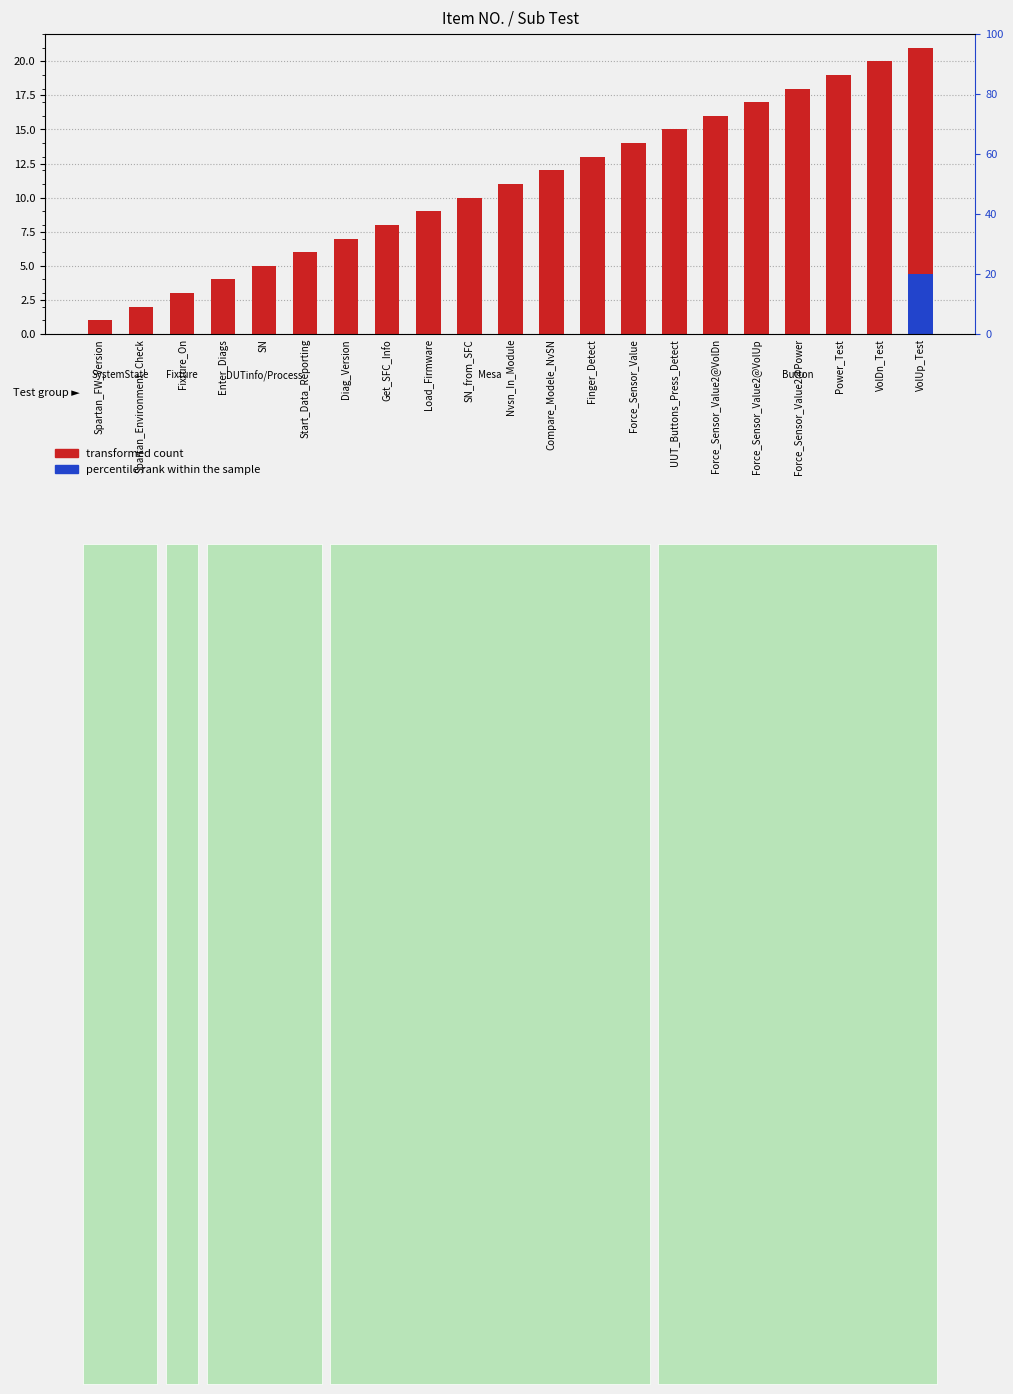

What is the label of the 21st bar from the left?

VolUp_Test